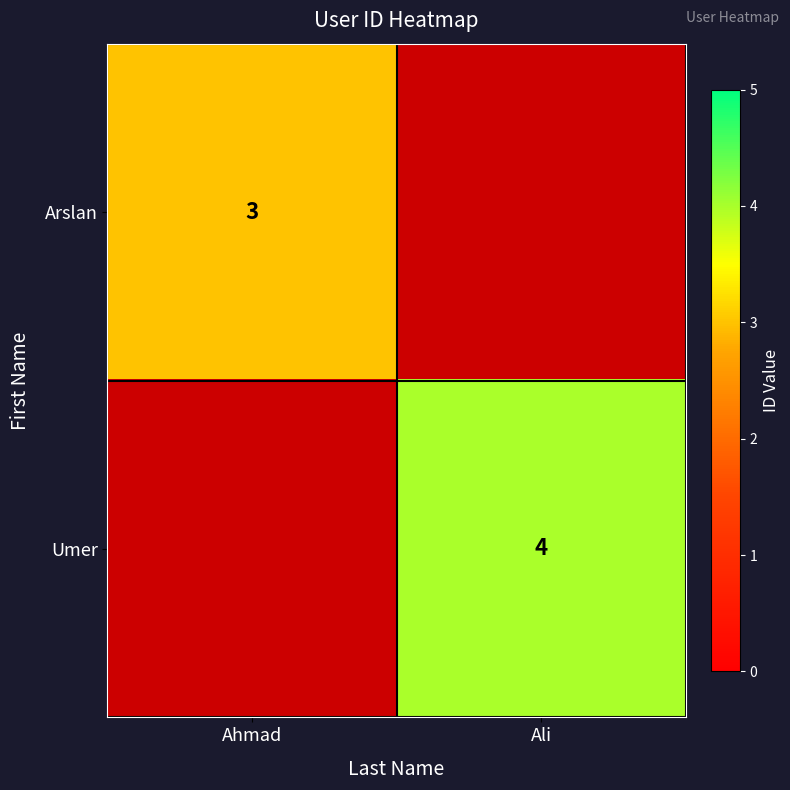

True or false: Arslan has a value of 3 at Ahmad.

True